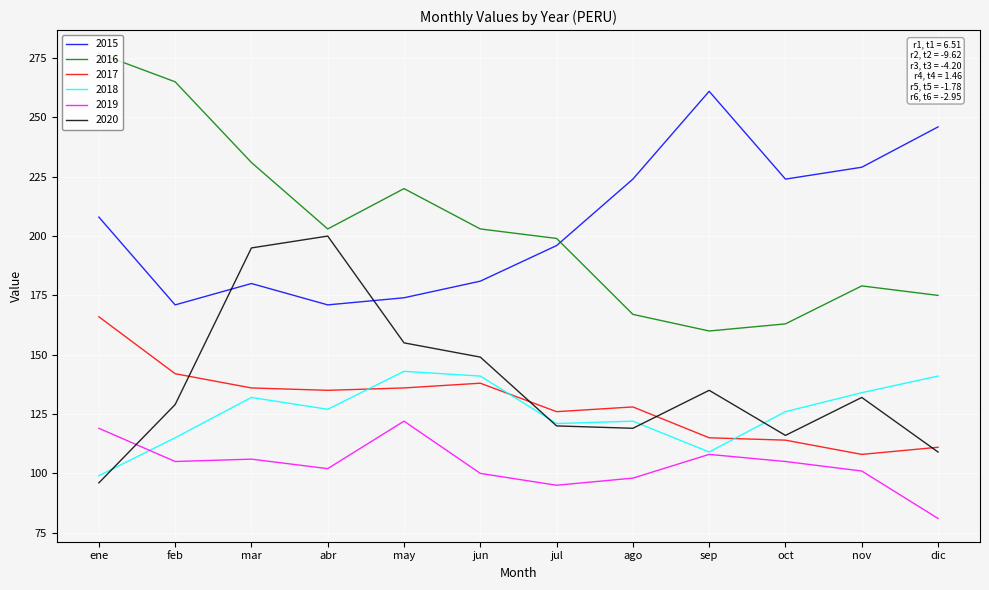

What is the sum of the 2017 values at dic and feb?

253